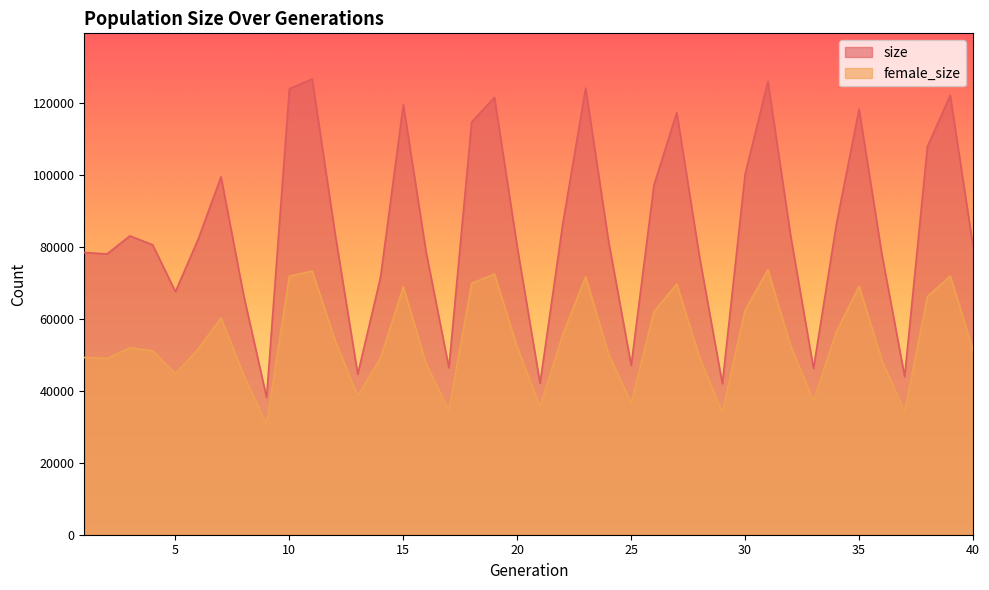

What are all the series names shown in the legend?

size, female_size